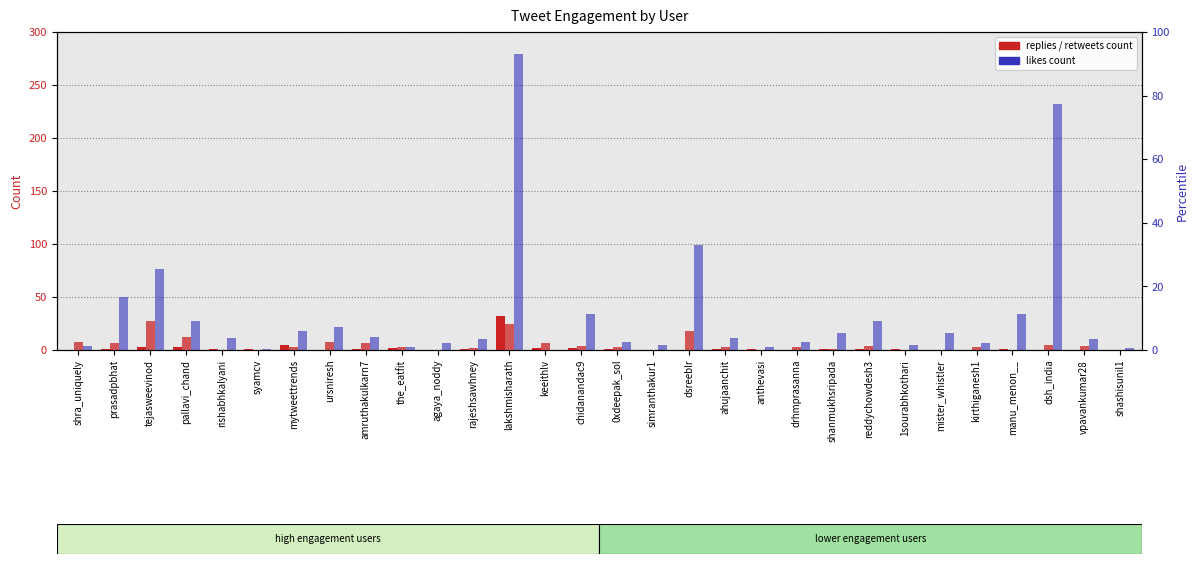

Does the chart contain stacked bars?

No